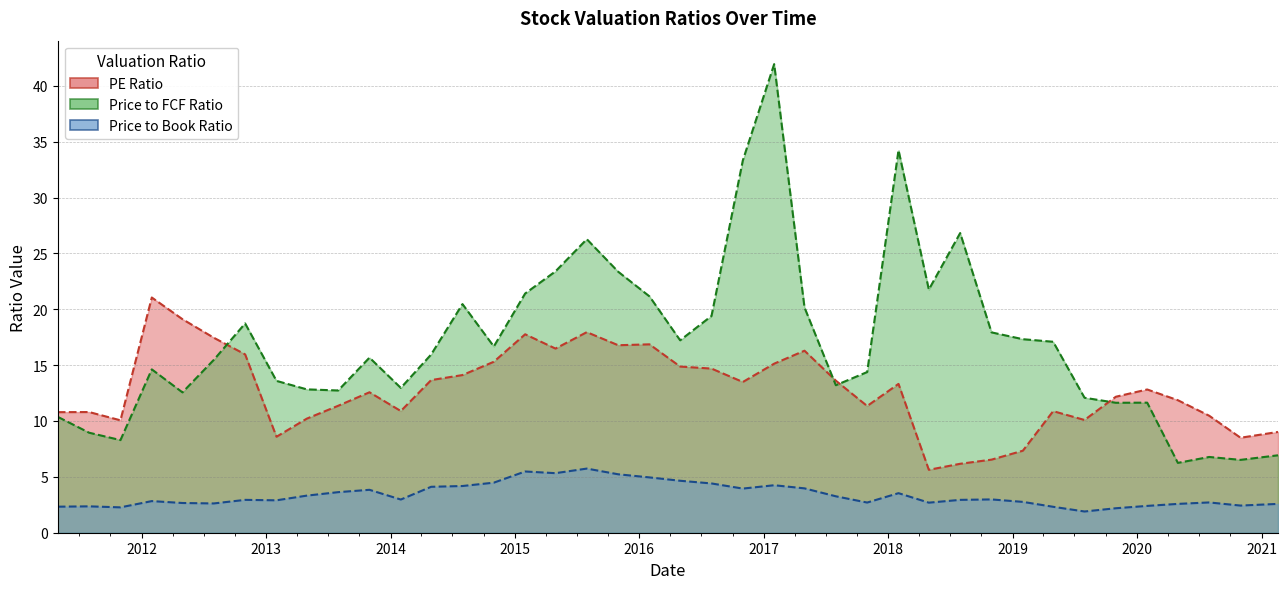

The value of Price to FCF Ratio at 31 is 12.8. True or false?

True